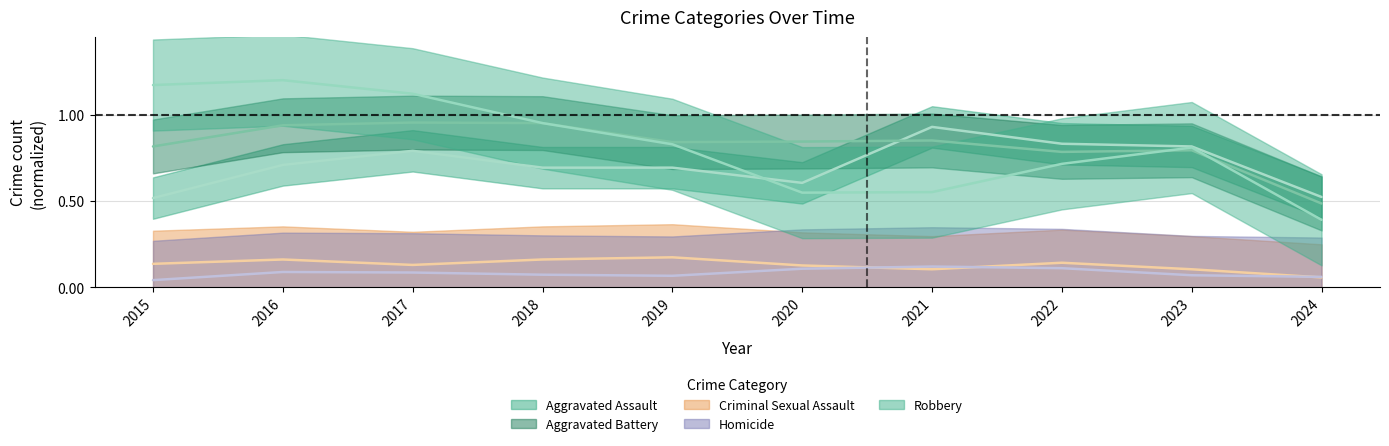

What is the difference between the highest and lowest values at 2016?

1.1